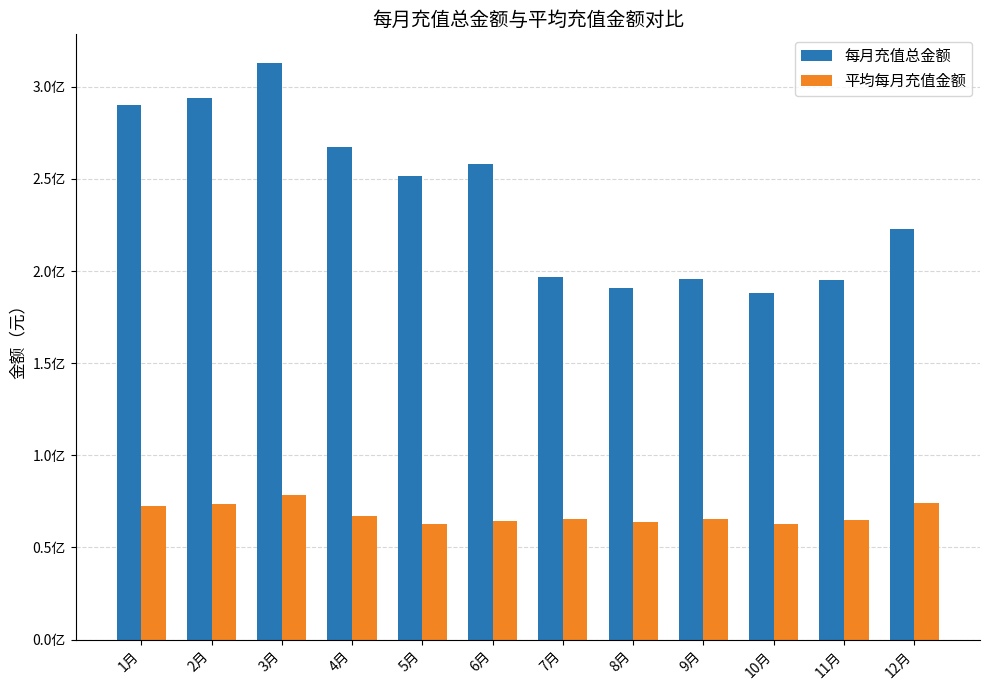

Is the value of 每月充值总金额 at 11月 greater than the value of 平均每月充值金额 at 9月?

Yes